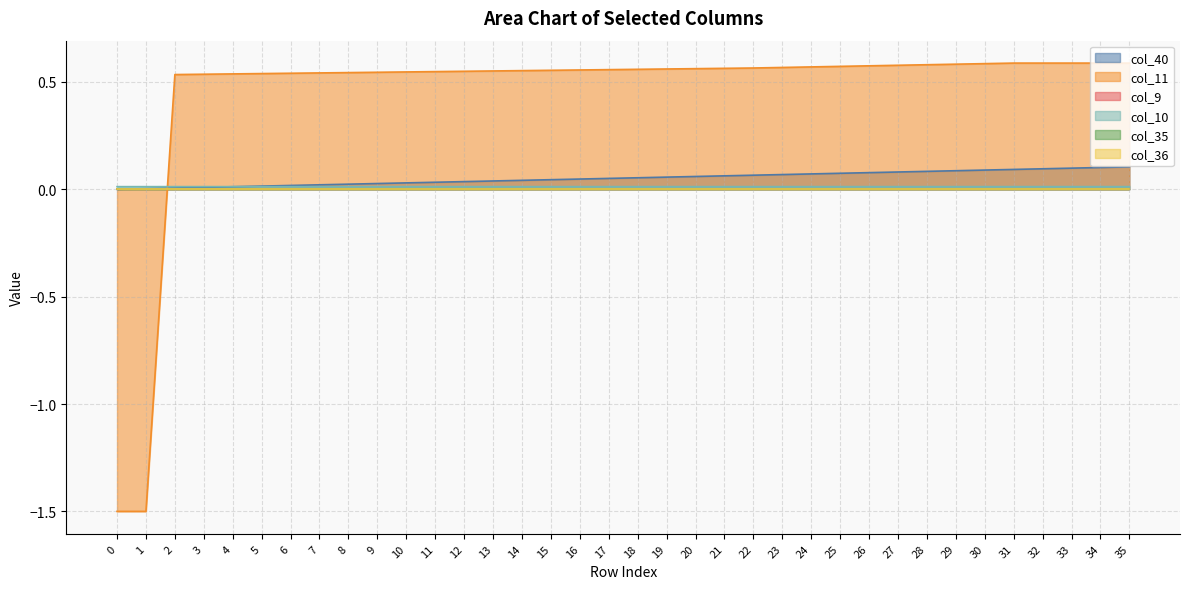

Does the chart have visible grid lines?

Yes